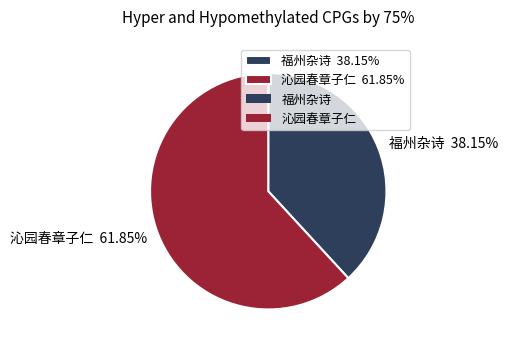

Which category has the smallest portion of the pie?

福州杂诗 38.15%